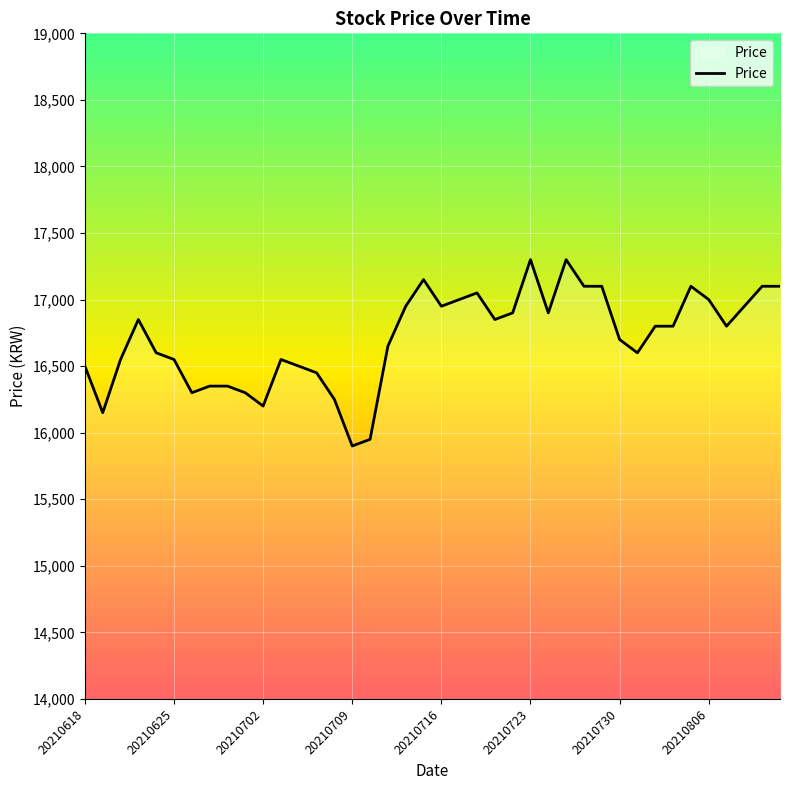

What is the difference between the maximum and minimum values?

1400